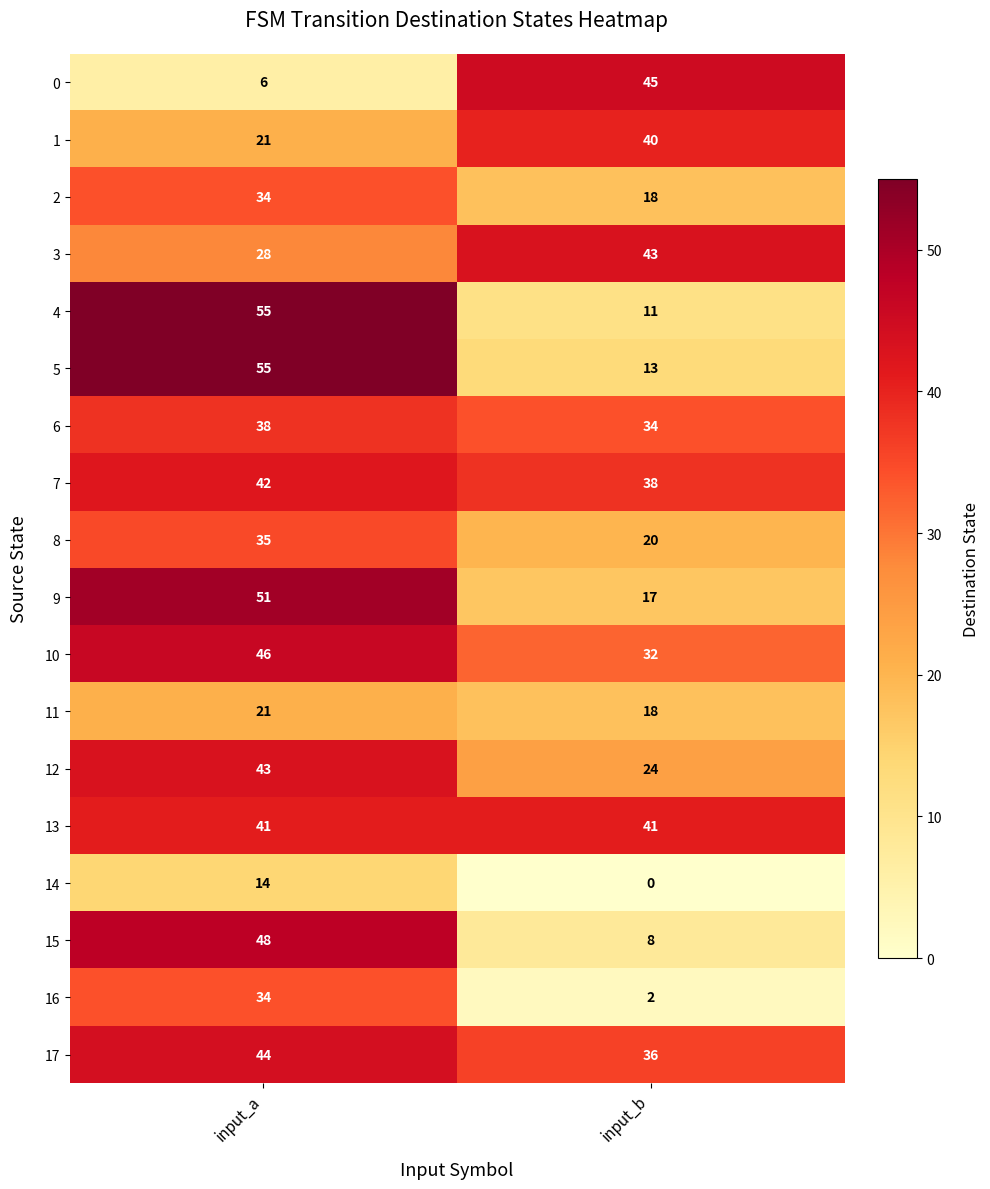

Is it true that 5 equals 19 at input_b?

False